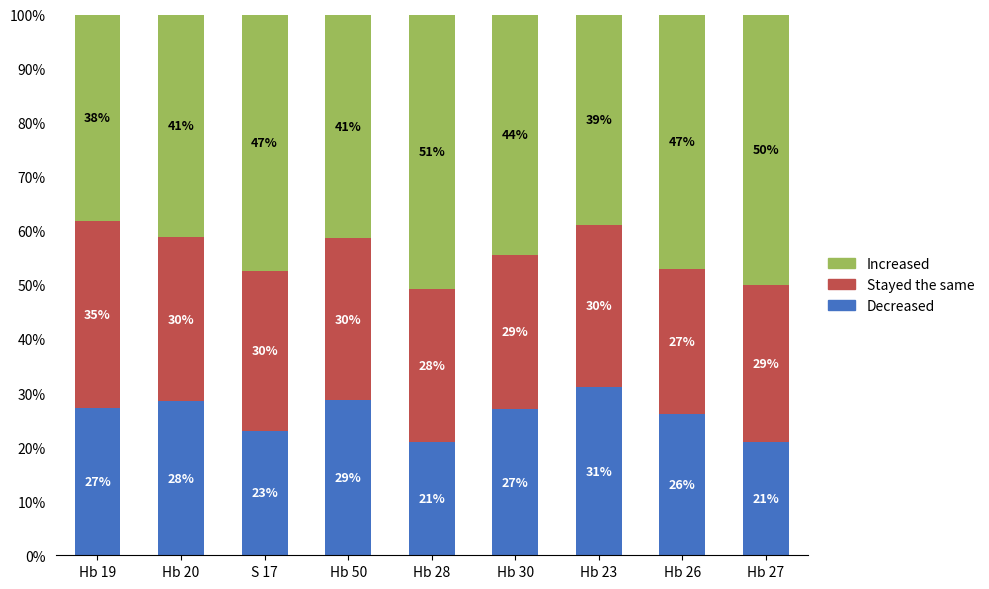

Where is Decreased nearest to the value 25?

Hb 26